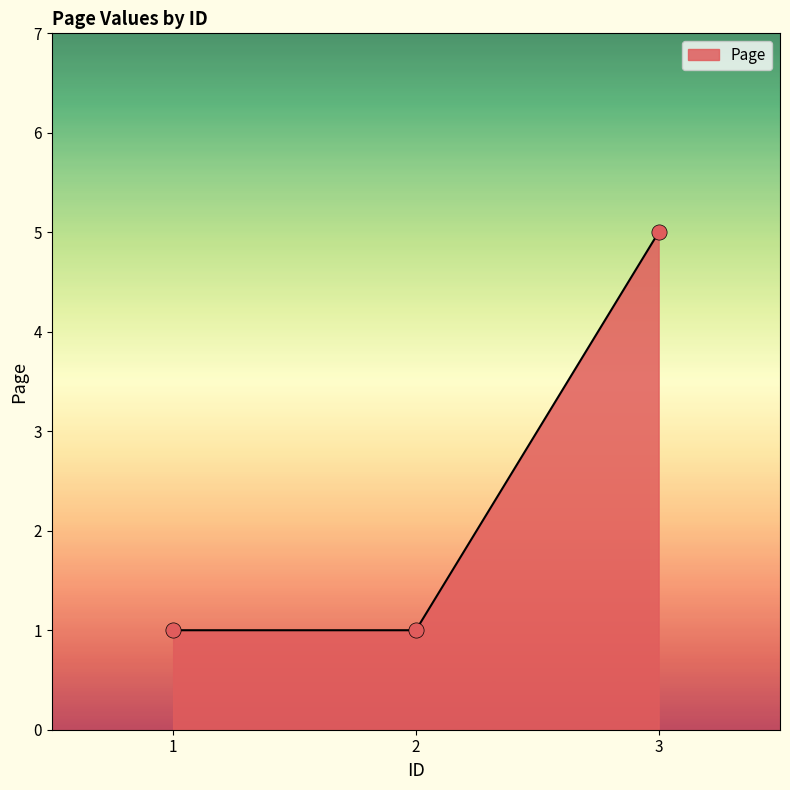

What is the change in value from 1 to 3?

+4